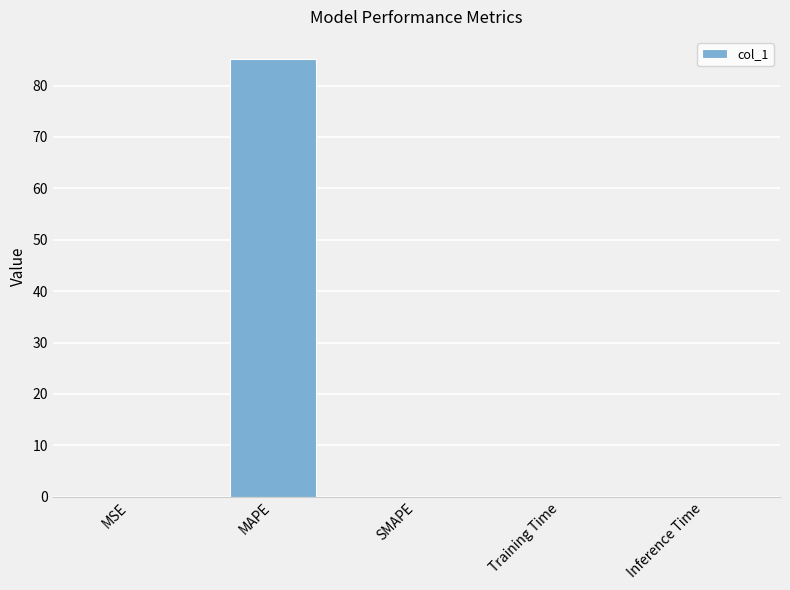

What is the sum of the values at MAPE and MSE?

85.2